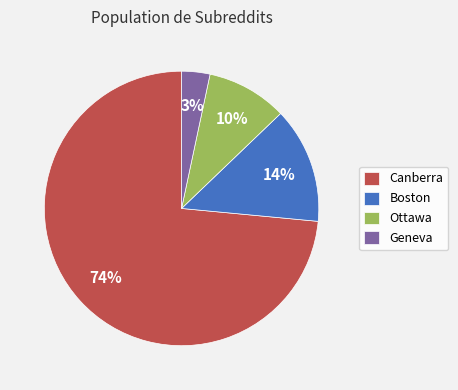

Does Boston represent more than half of the total?

No